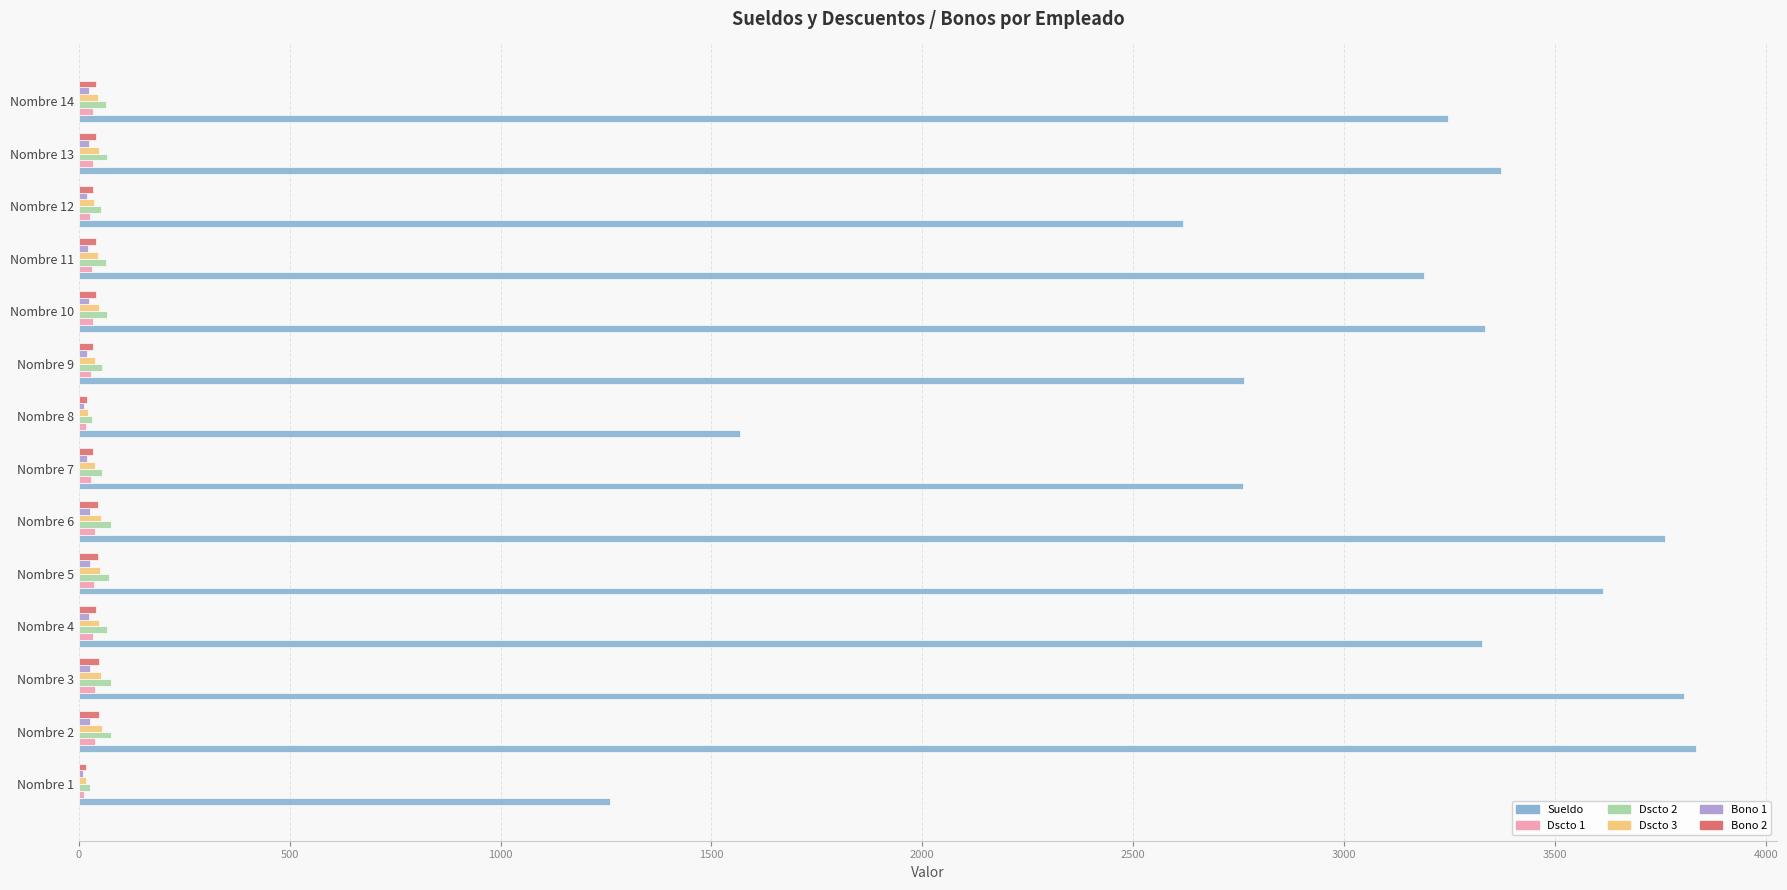

What is the sum of all Dscto 3 values?

594.4